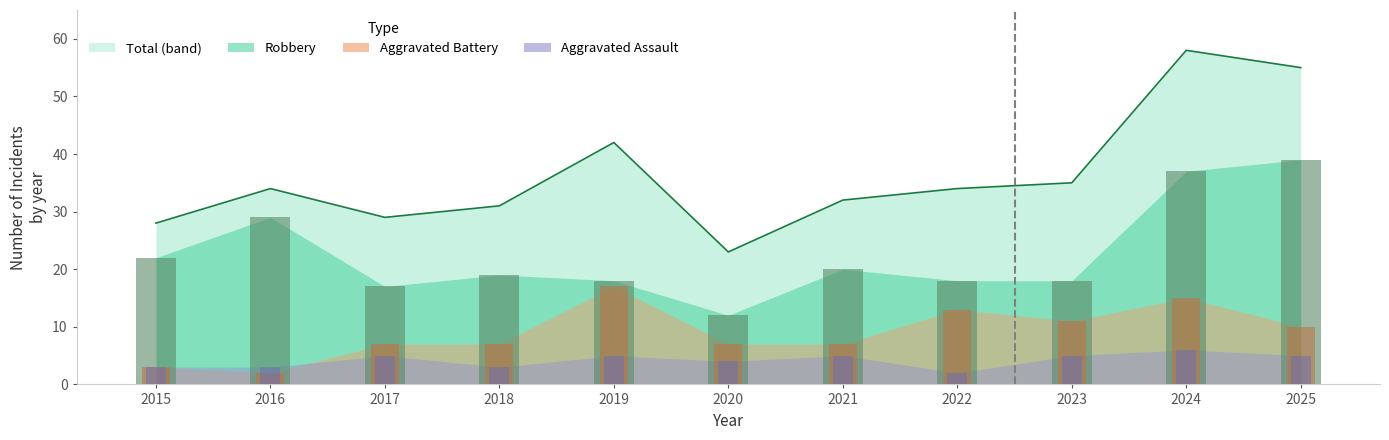

What is the lowest value of the Aggravated Assault series?

2